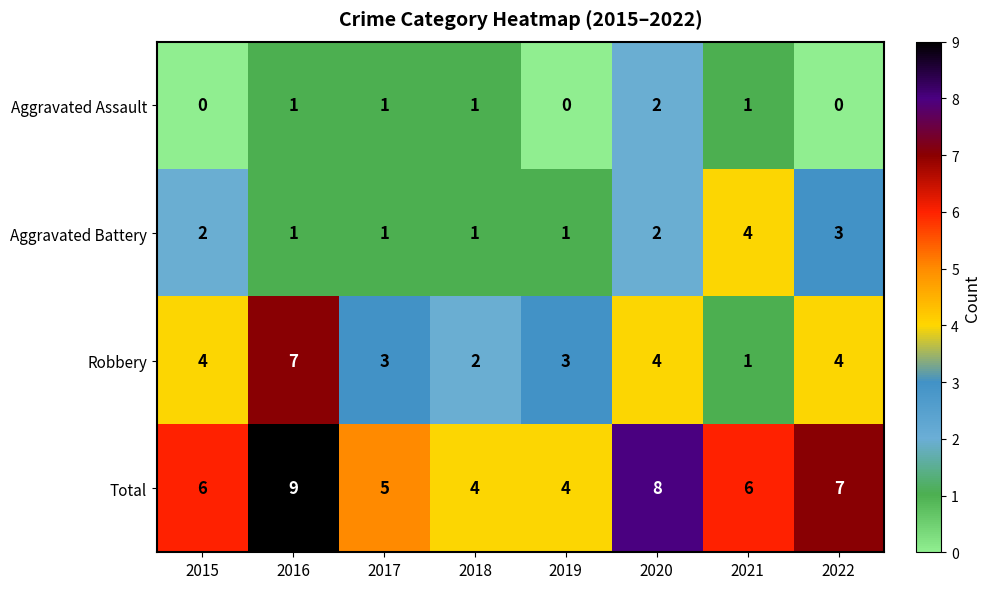

What is the highest value of the Aggravated Battery series?

4